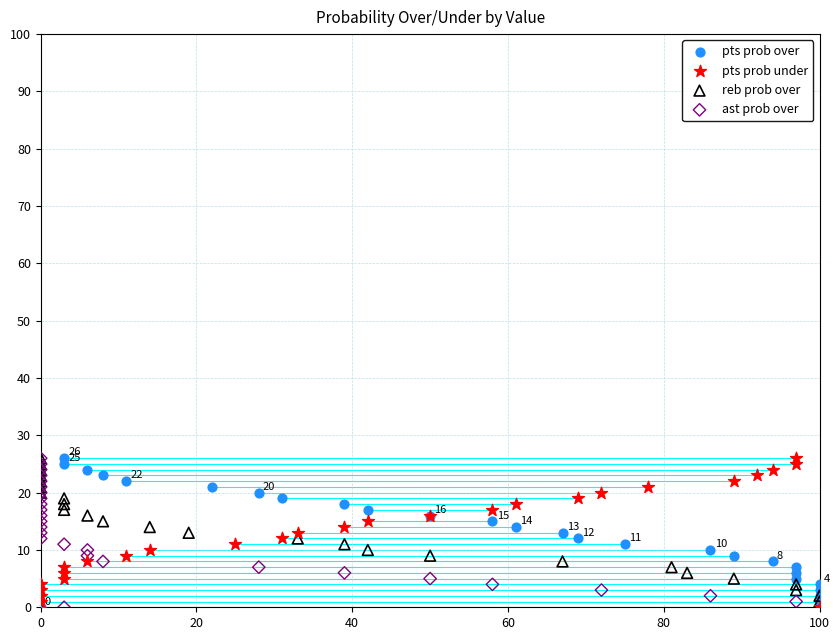

What are all the series names shown in the legend?

pts prob over, pts prob under, reb prob over, ast prob over